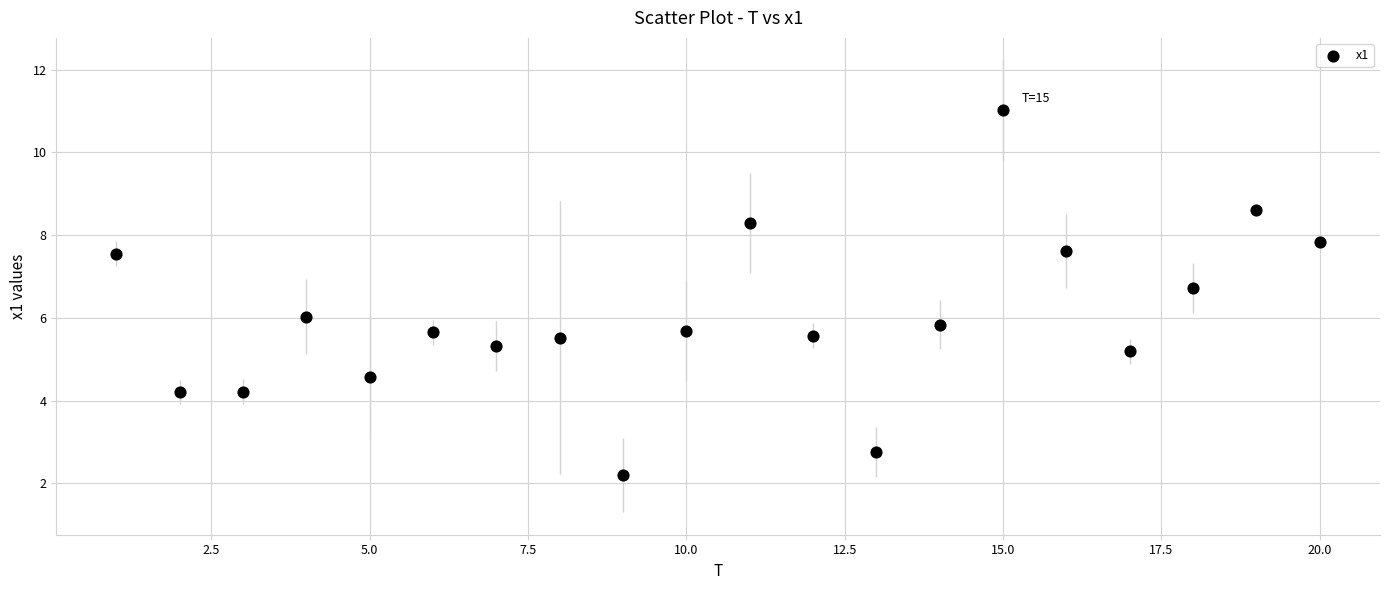

What is the range of Y values (max minus min)?

8.8